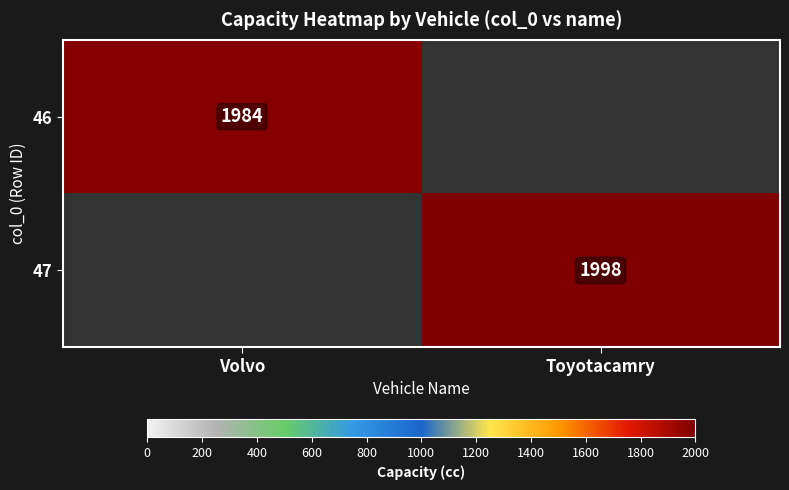

At which category is the sum across all series the highest?

Toyotacamry